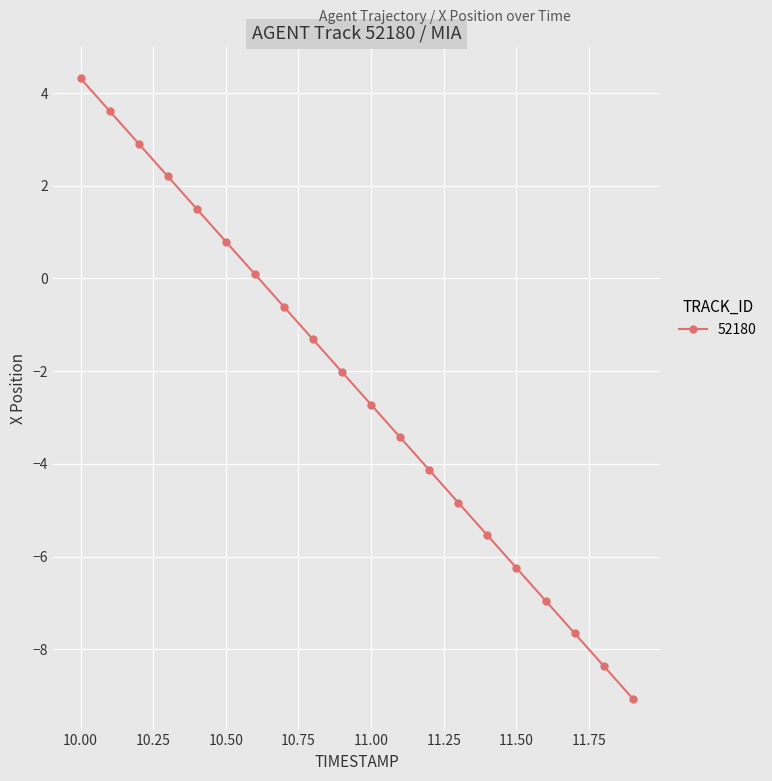

What is the smallest value displayed?

-9.1